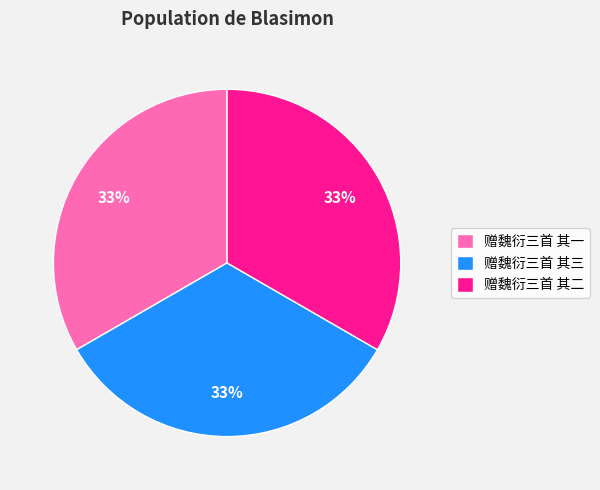

True or false: 赠魏衍三首 其二 accounts for 24% of the total.

False